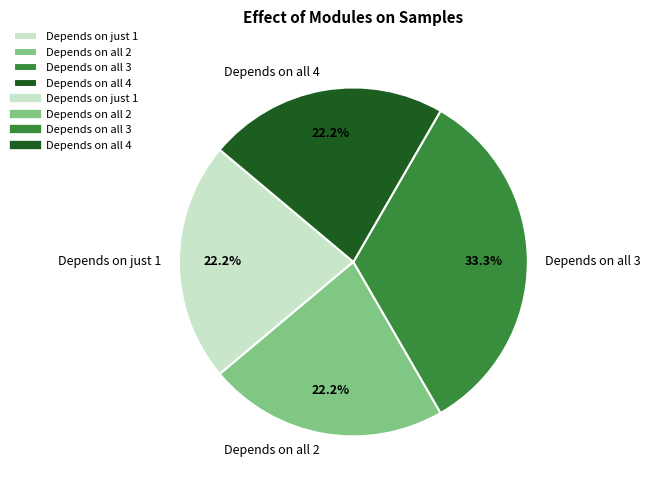

What percentage do Depends on just 1 and Depends on all 2 together represent?

44.4%